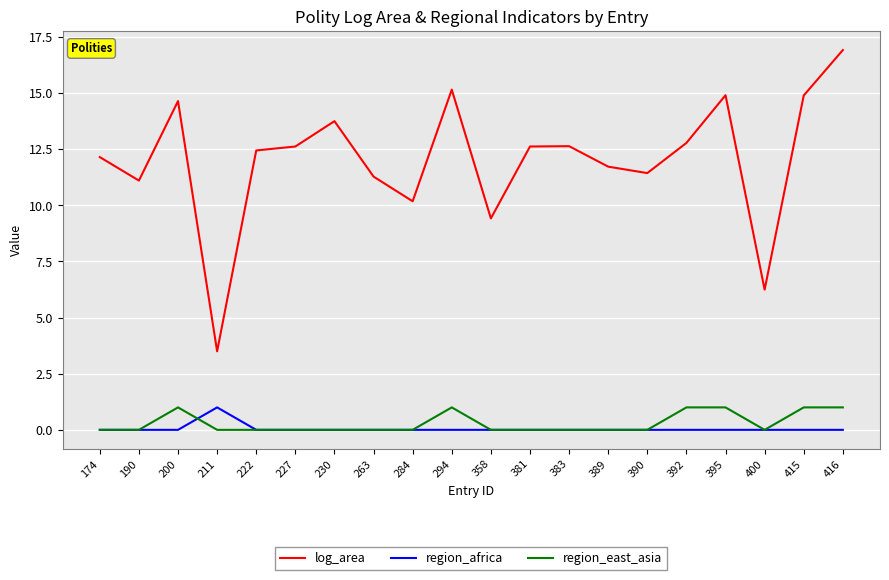

How many lines are shown in the chart?

3